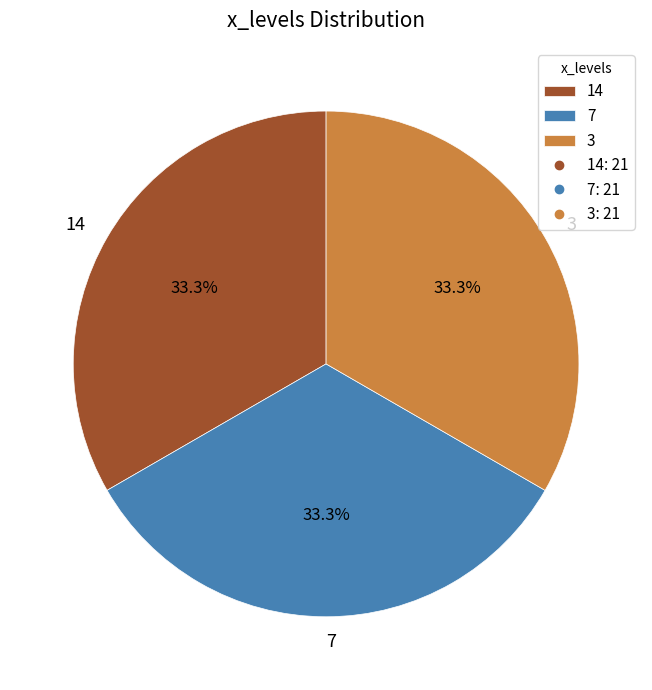

To the nearest percent, what is the average slice percentage?

33%